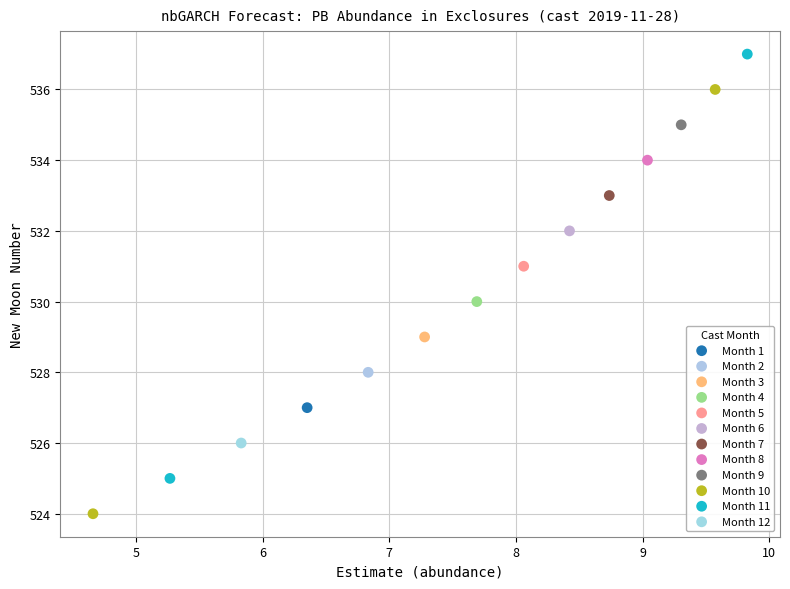

Which series contains the lowest Y value?

Month 10